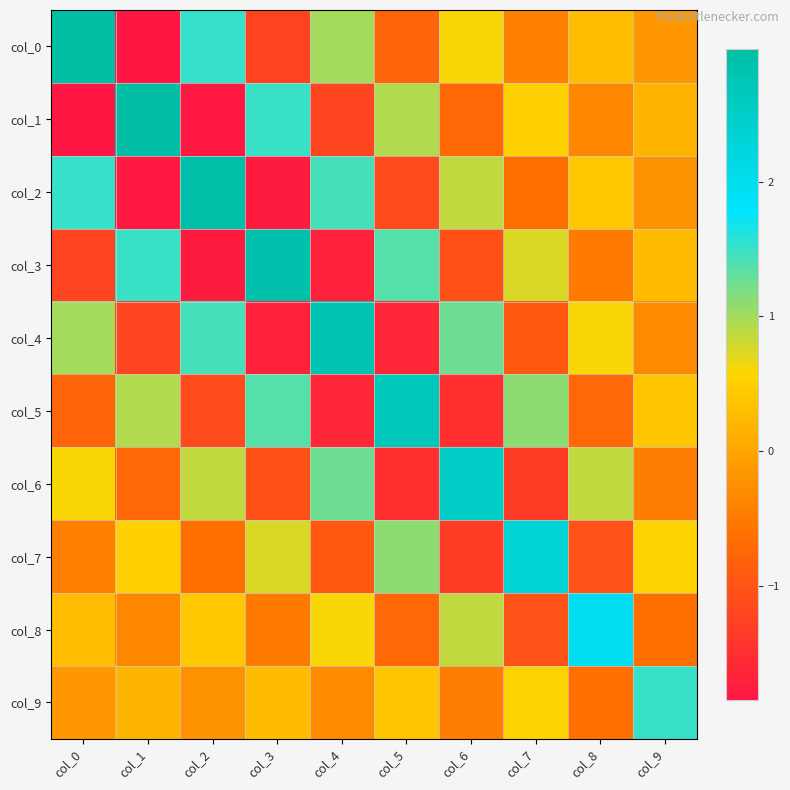

Rank the series by their maximum value, from lowest to highest.

col_9, col_8, col_7, col_6, col_5, col_4, col_3, col_2, col_1, col_0